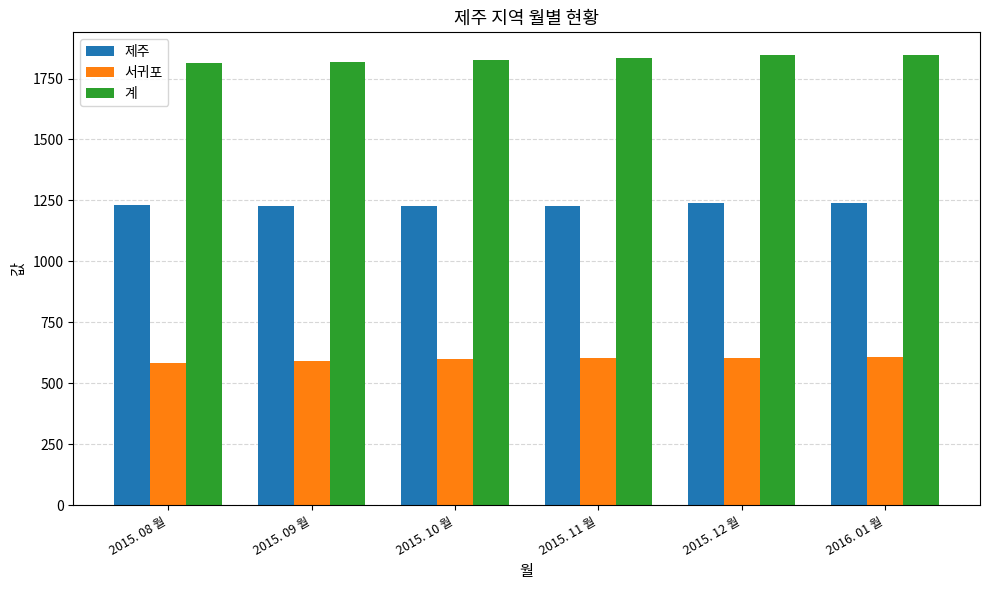

What position from the left is 2015. 08 월?

1